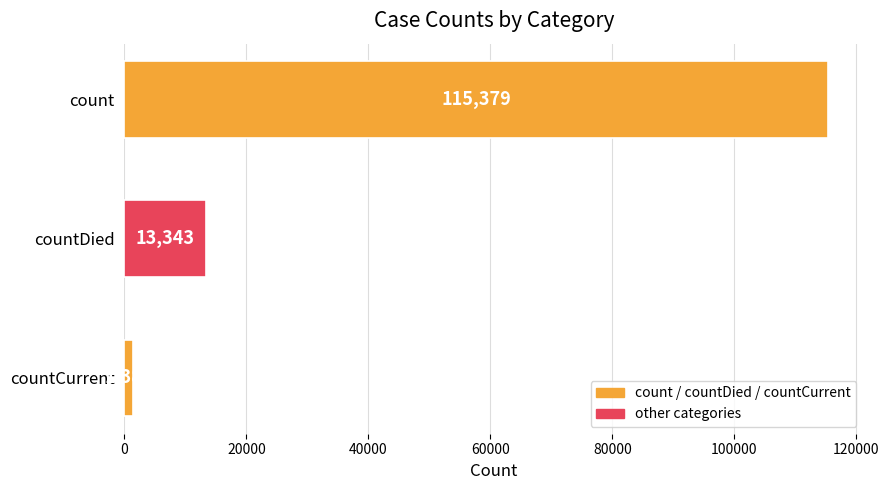

How many values are below 13343?

1